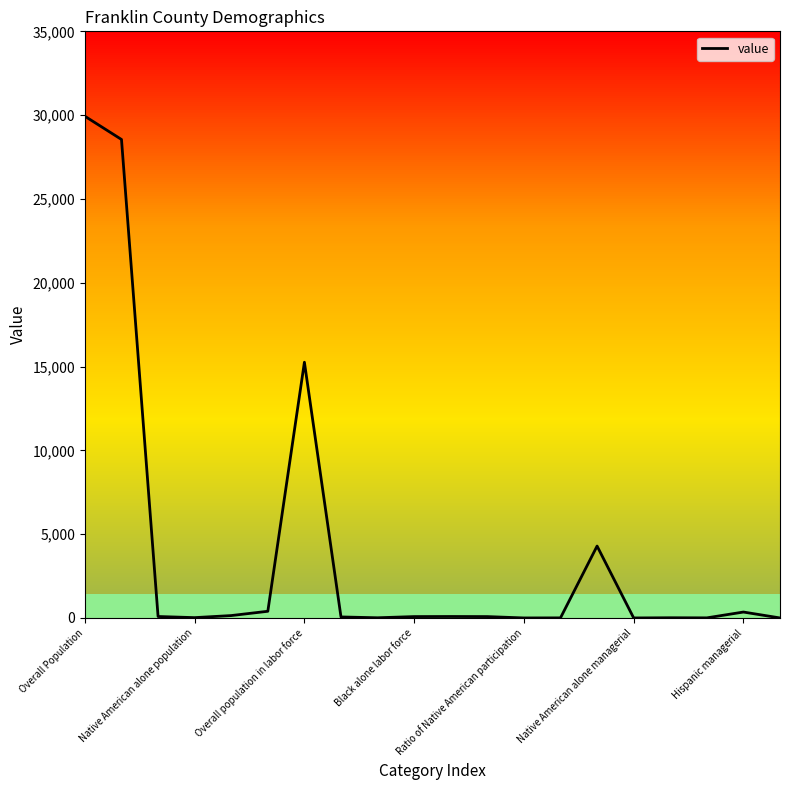

What is the difference between the maximum and minimum values?

29933.0